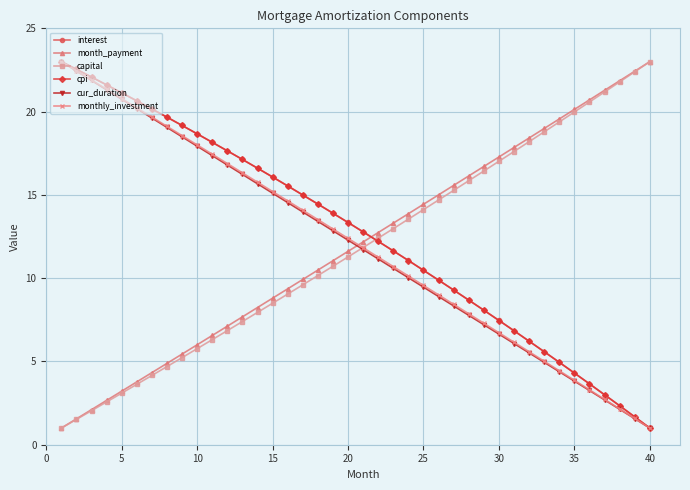

What is the smallest value displayed?

1.0